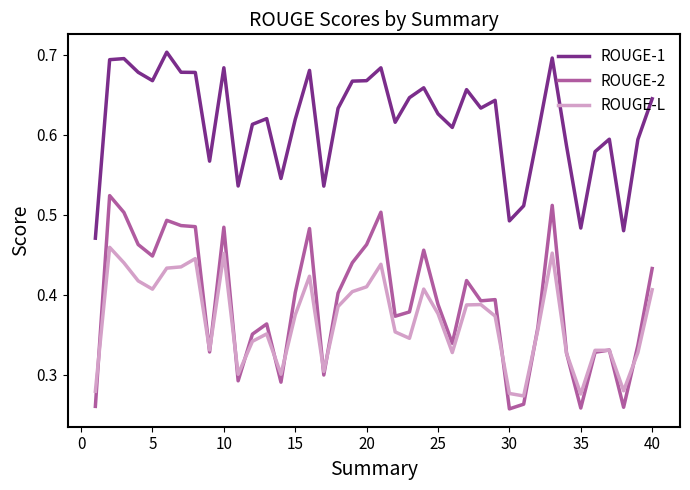

True or false: ROUGE-2 and ROUGE-1 intersect in this chart.

False